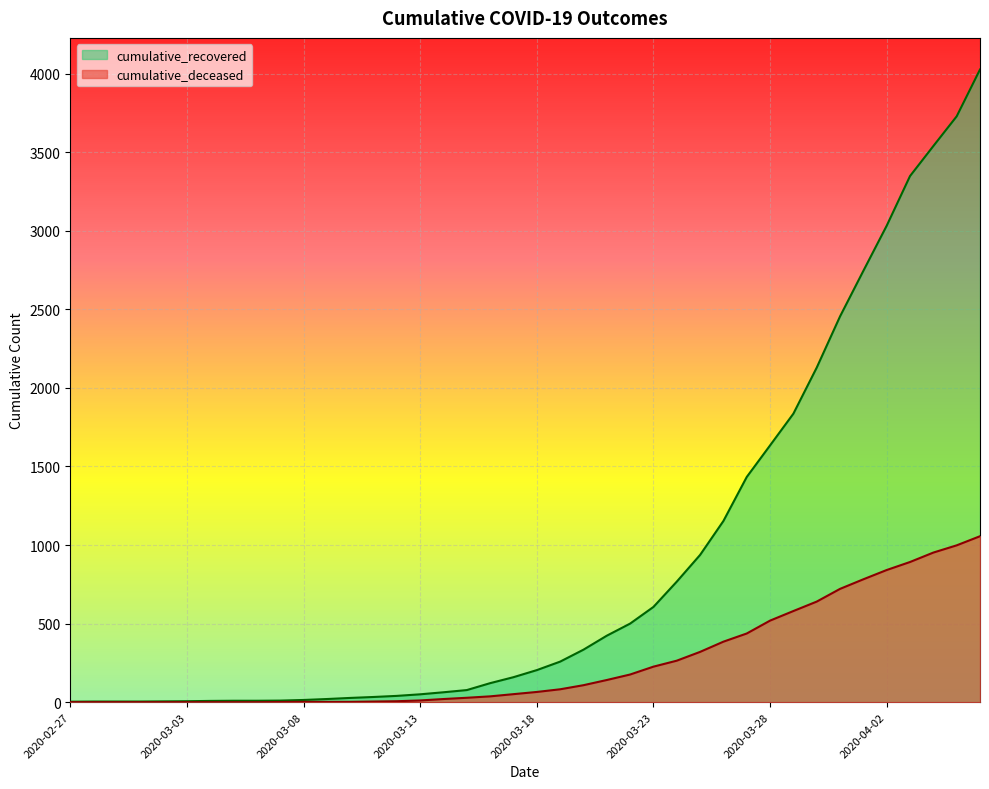

How many lines are shown in the chart?

2